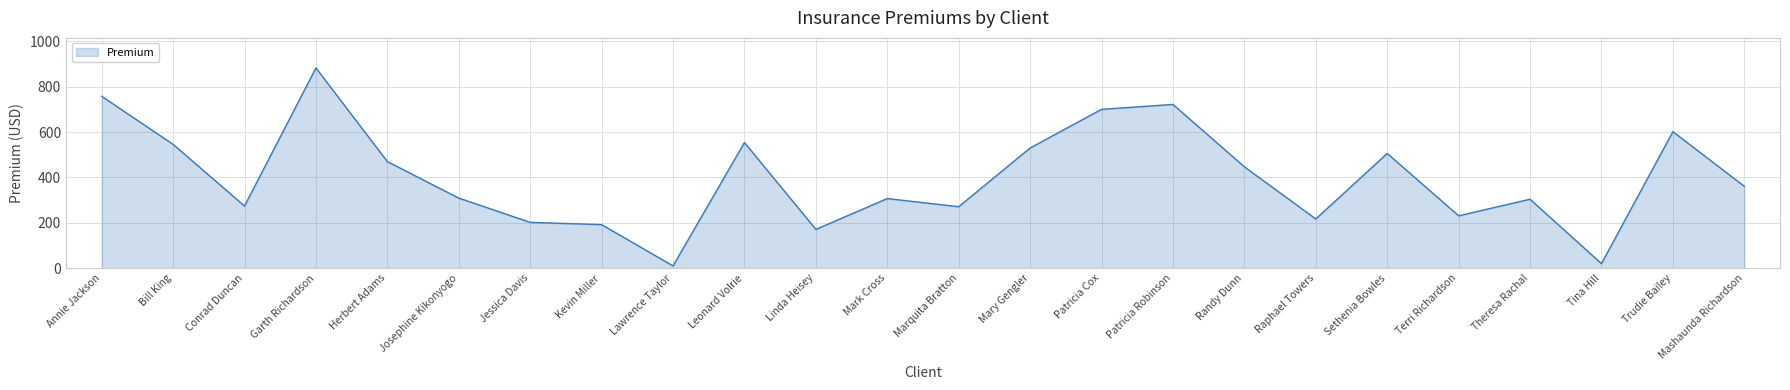

Between Herbert Adams and Mark Cross, which is larger?

Herbert Adams